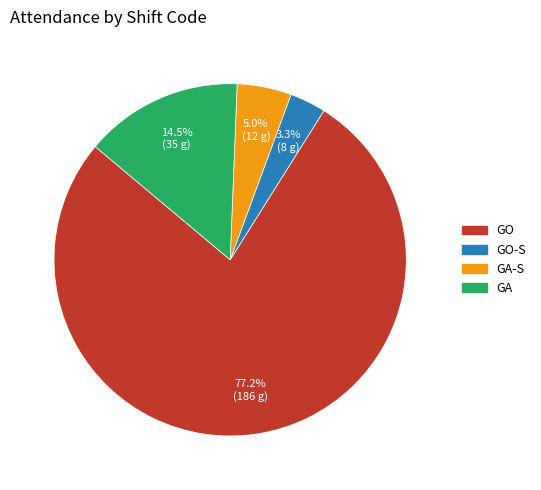

To the nearest percent, what is the average slice percentage?

25%